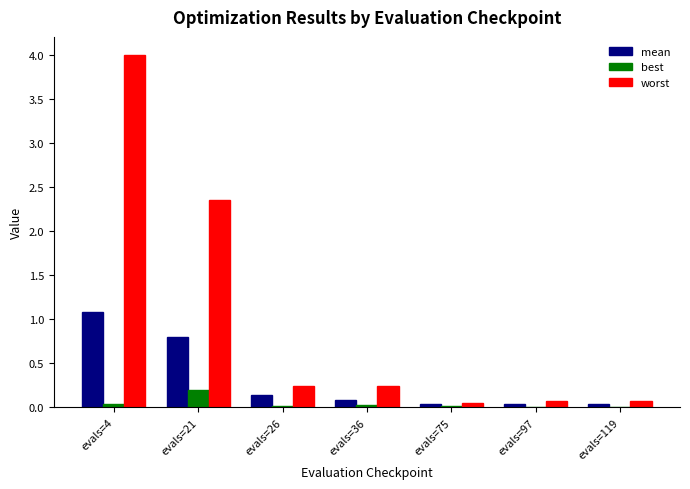

At which category does the chart reach its peak across all series?

evals=4